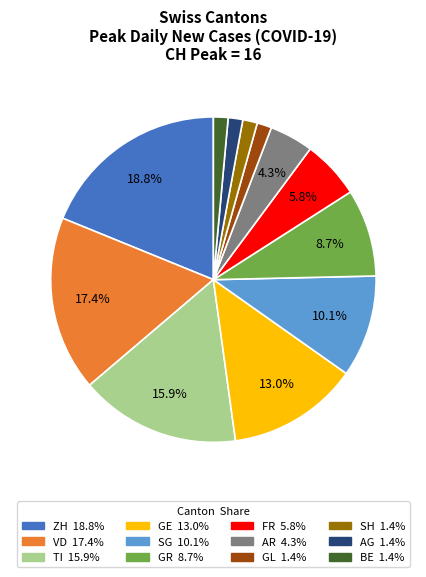

How many segments does this pie chart have?

12